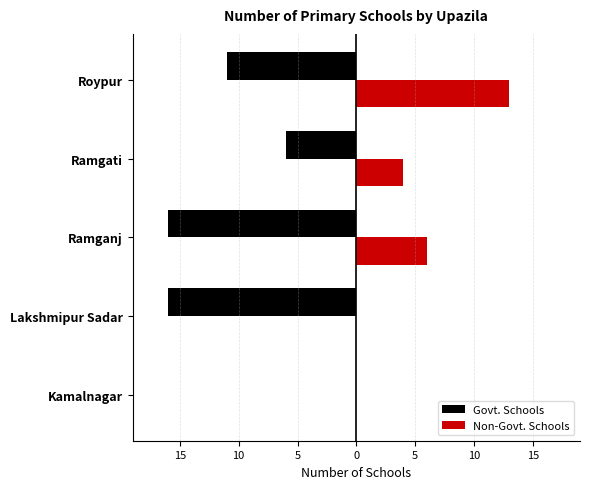

At how many categories does at least one series exceed 6?

1